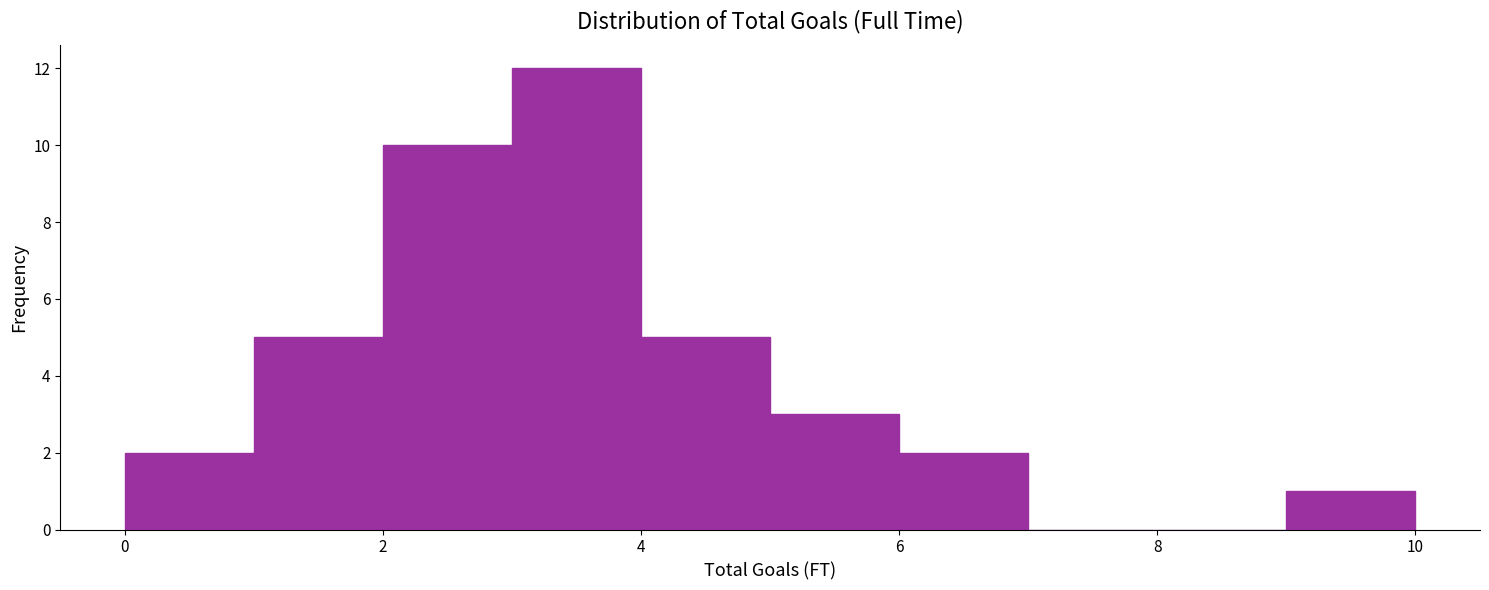

Which range on the x-axis has the tallest bar?

3 to 4